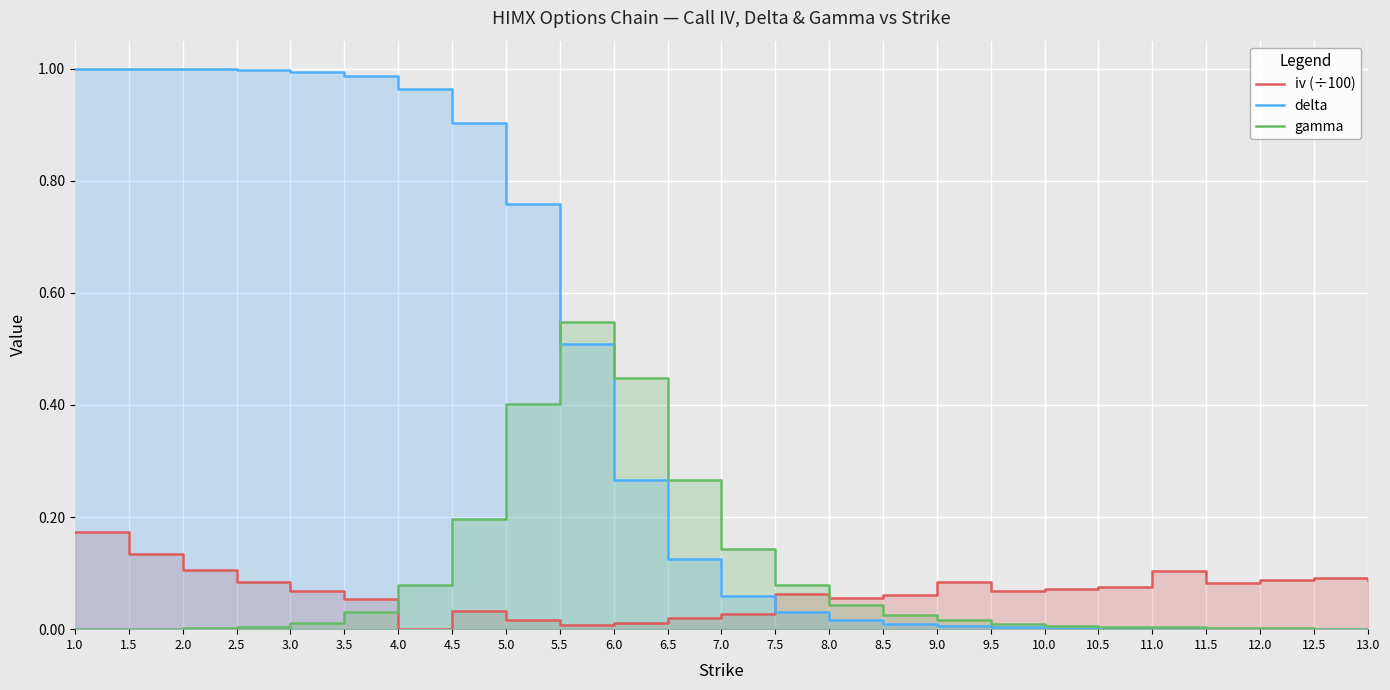

Which series has the largest total across all categories?

delta